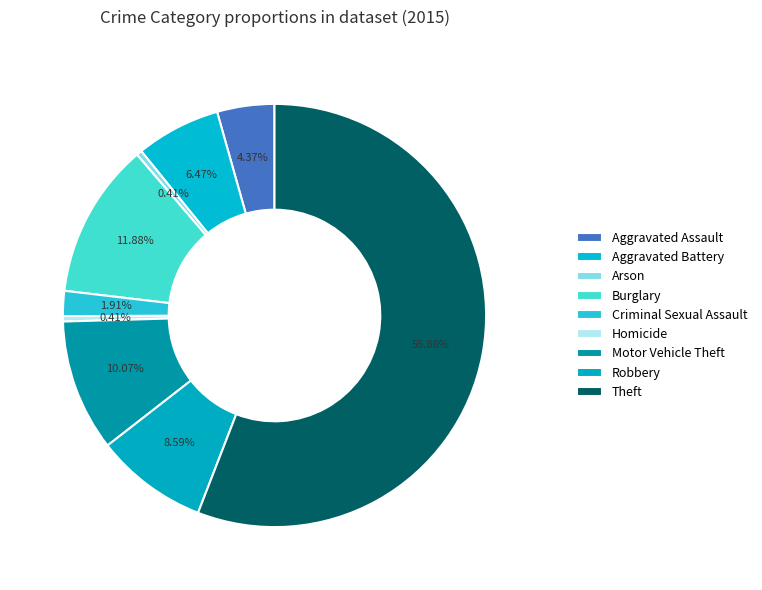

Rank the categories by value from lowest to highest.

Homicide, Arson, Criminal Sexual Assault, Aggravated Assault, Aggravated Battery, Robbery, Motor Vehicle Theft, Burglary, Theft